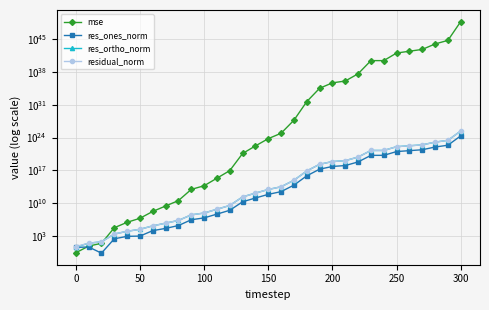

True or false: res_ortho_norm has more than 1 points higher than both neighbors.

False